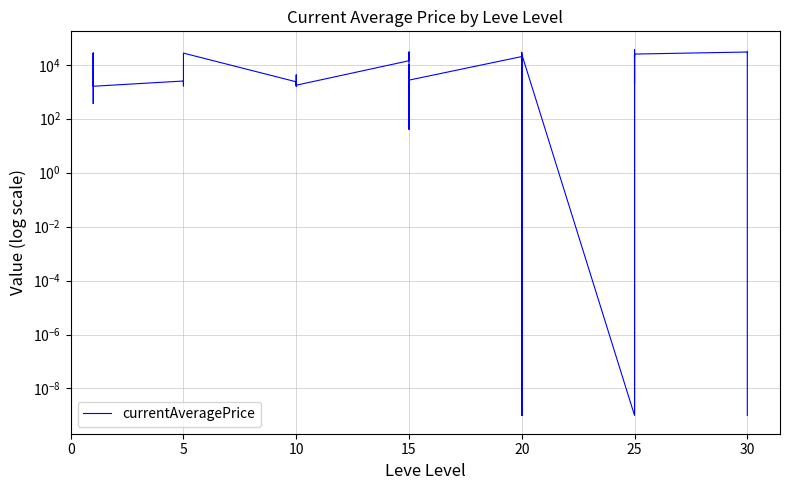

How many values exceed 2507?

19